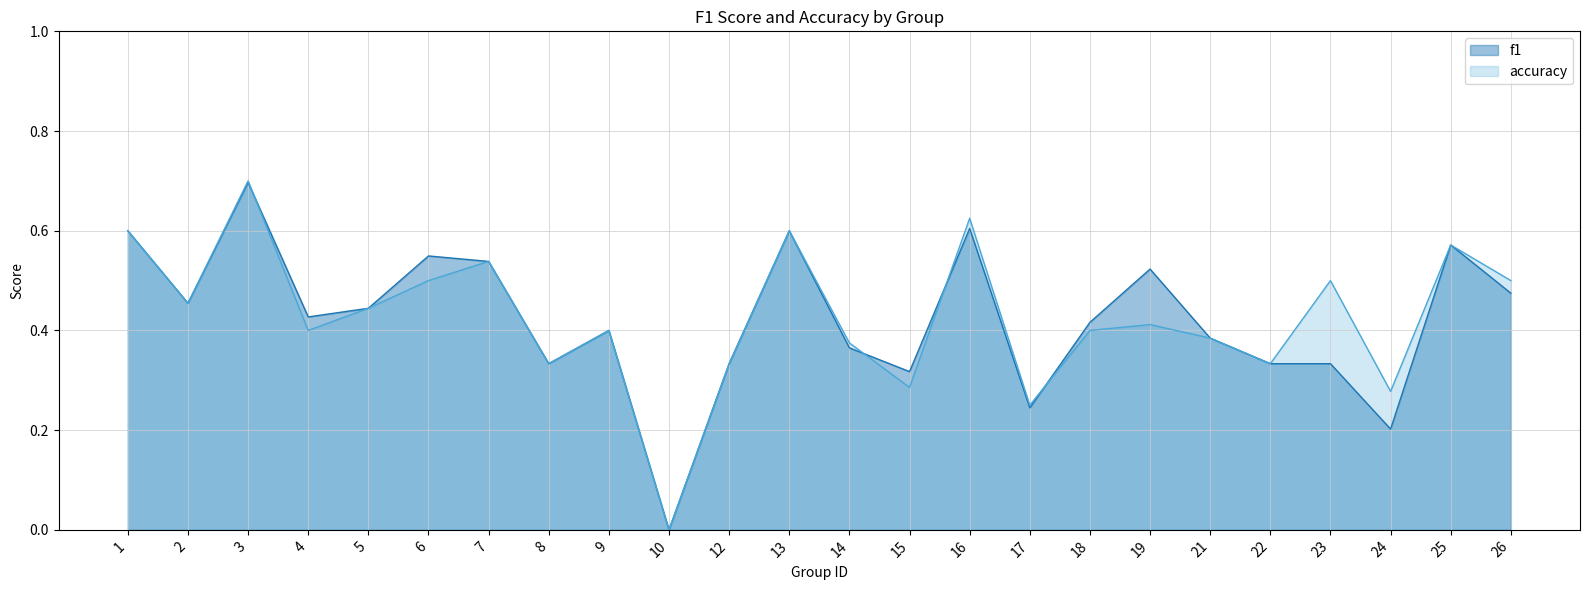

True or false: accuracy has more than 2 points higher than both neighbors.

True